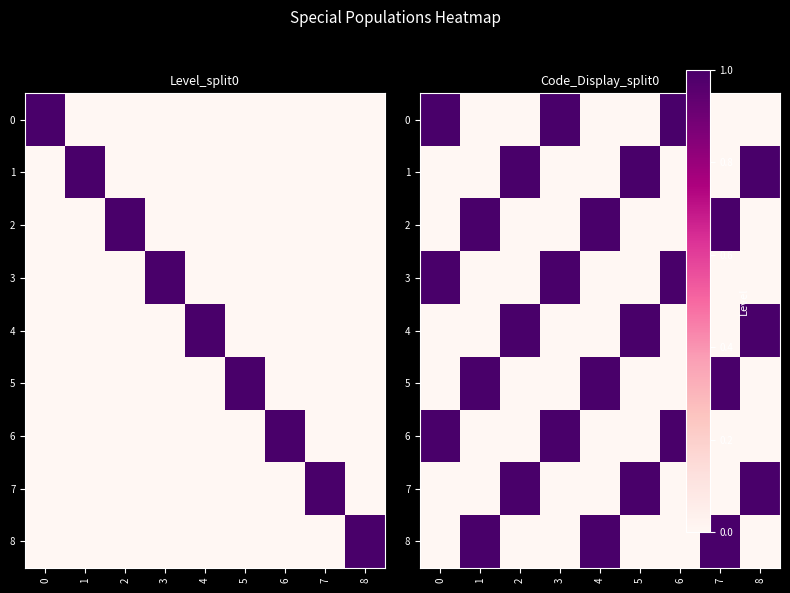

What is the difference between the highest and lowest values at 6?

1